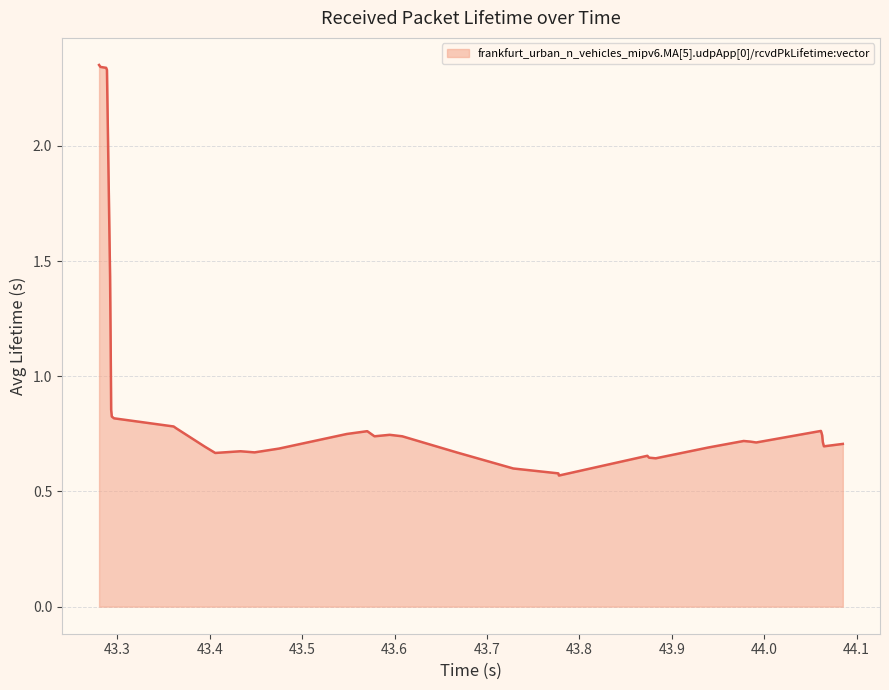

How many lines are shown in the chart?

1